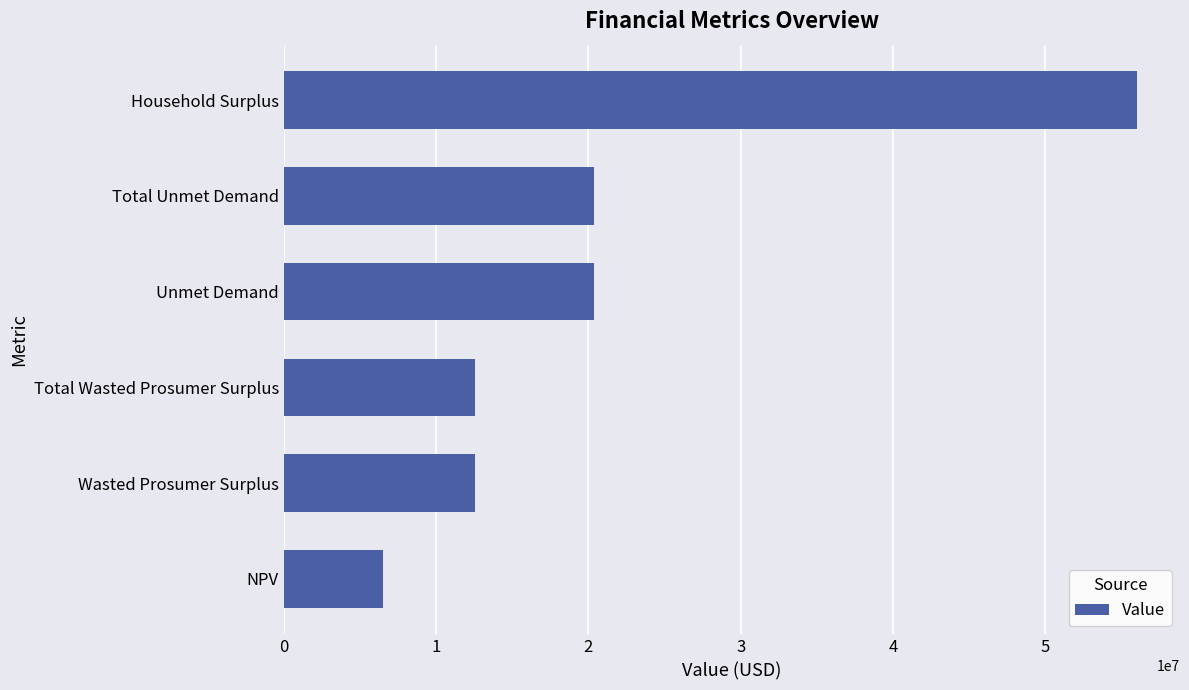

Is it true that the value at NPV is 6506904.7?

True